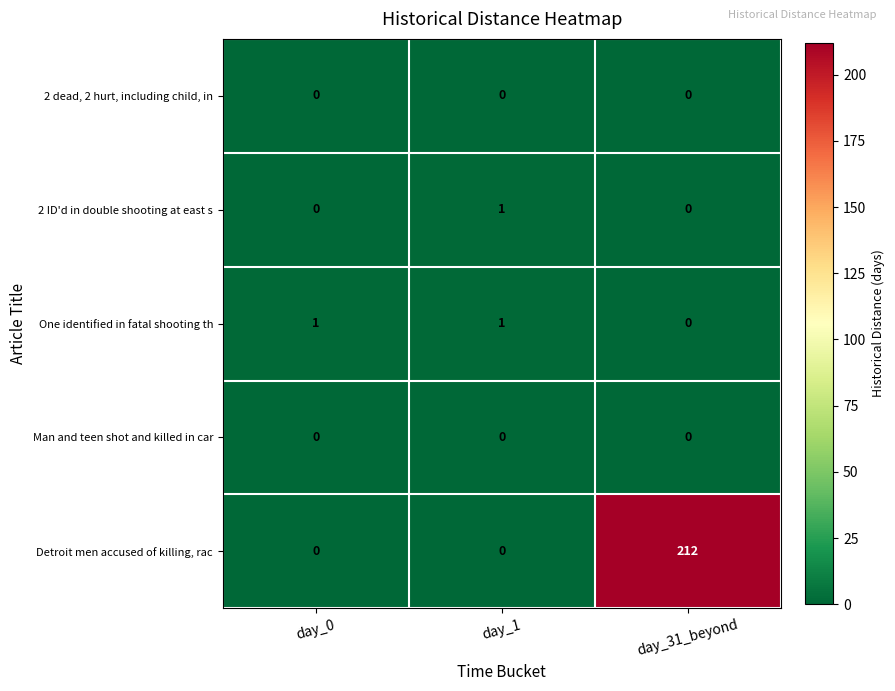

Which series has the widest spread of values?

Detroit men accused of killing, rac